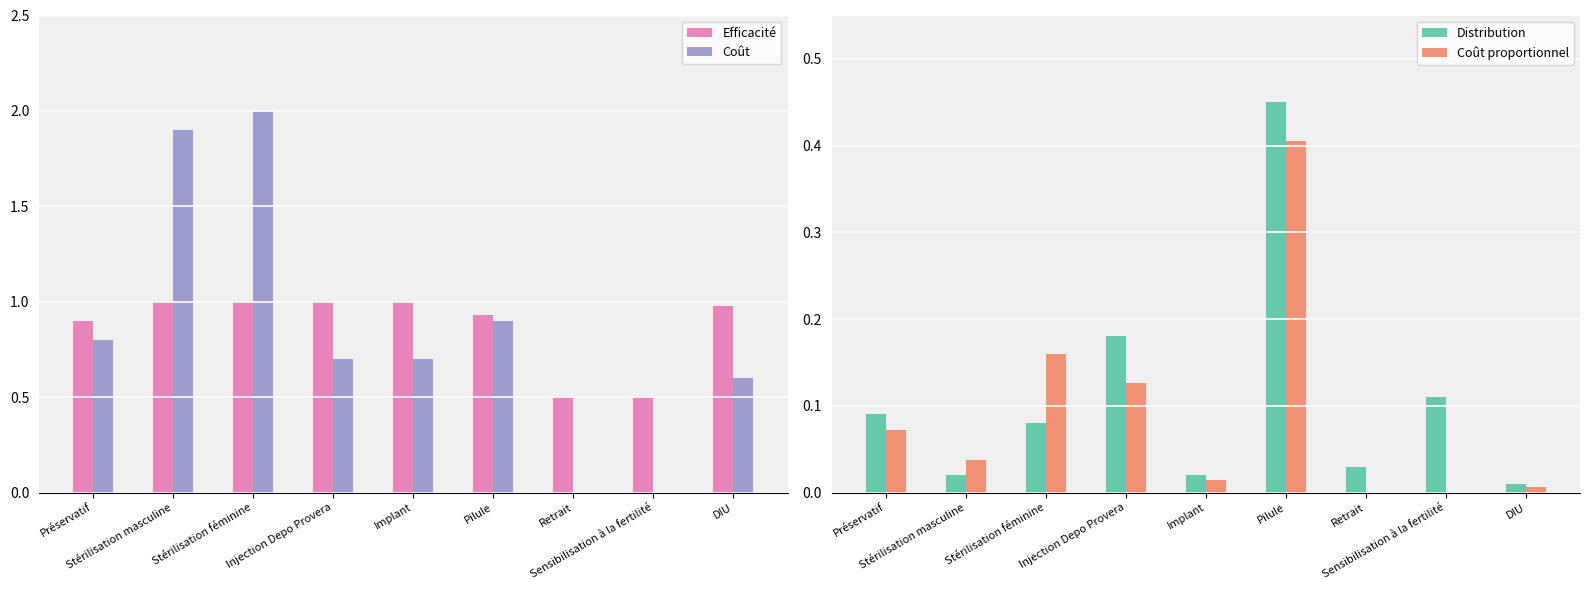

How many series are shown in this chart?

4